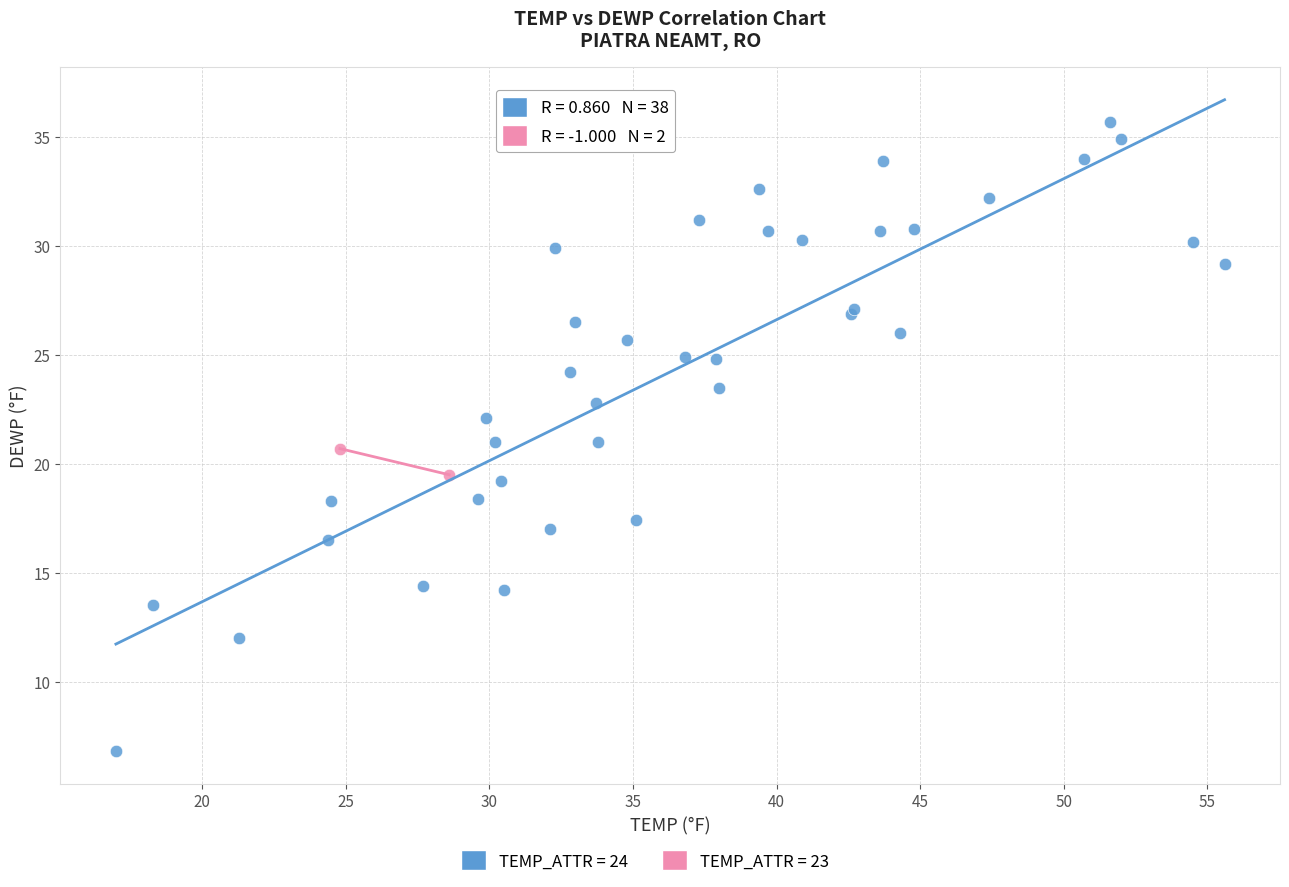

Which series has the widest spread of Y values?

TEMP_ATTR = 24